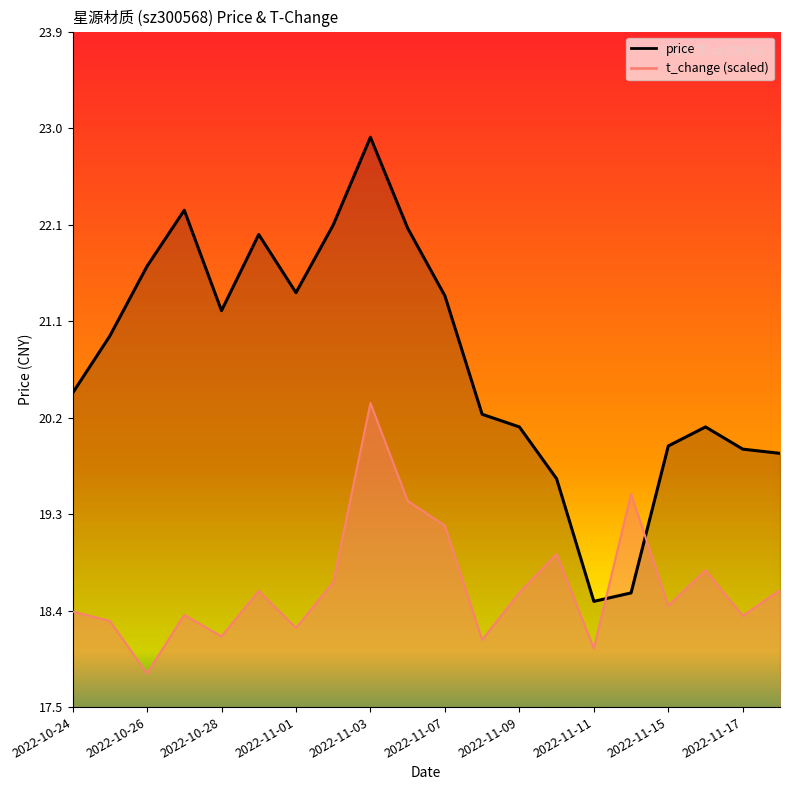

What position from the right is 2022-11-15?

4